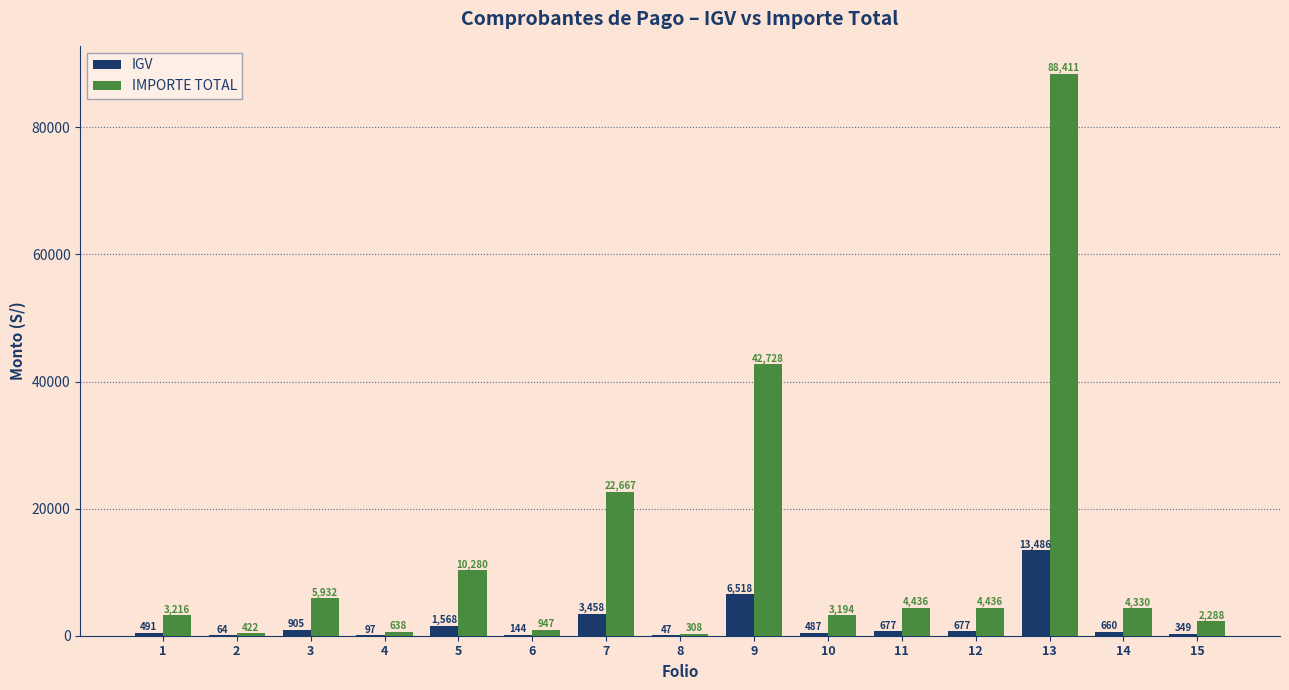

What is the maximum value shown in the chart?

88411.5